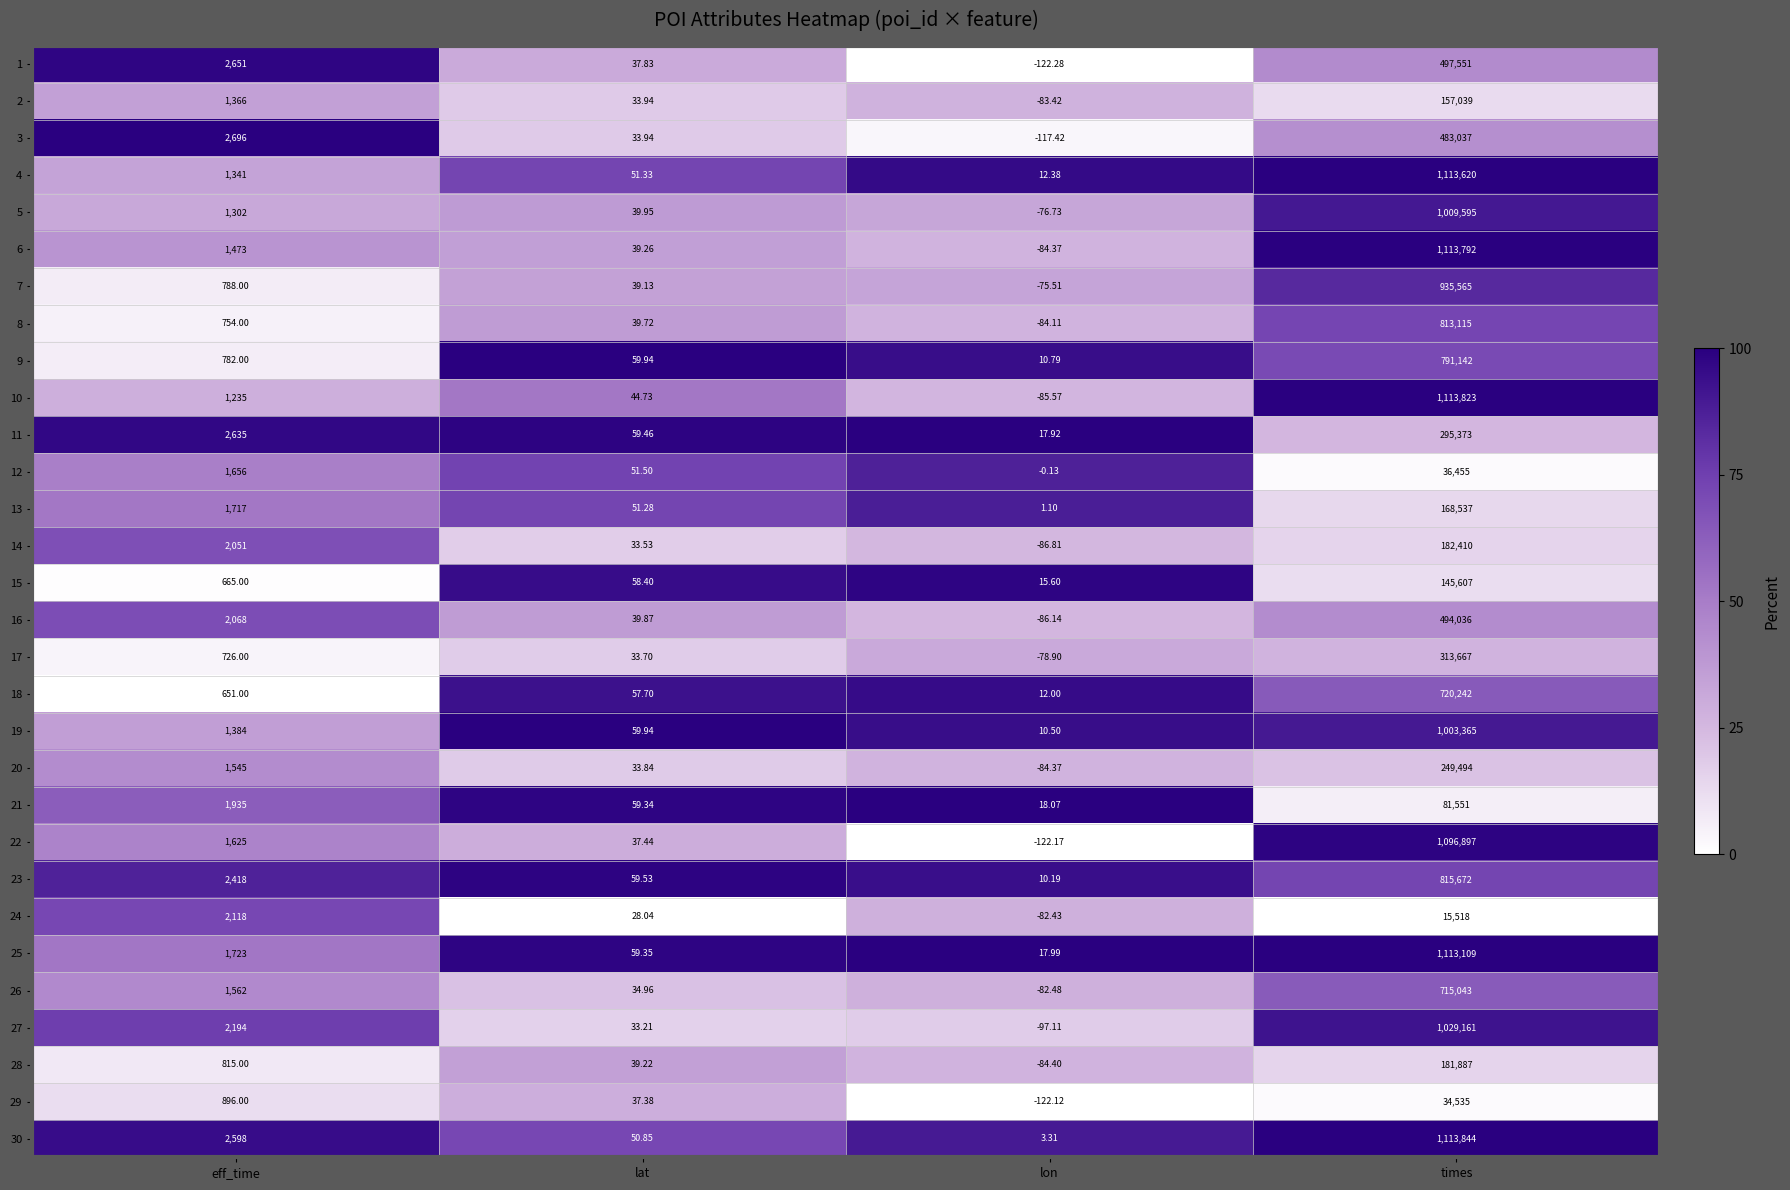

List the labels in order of 26 value, smallest first.

lon, lat, eff_time, times